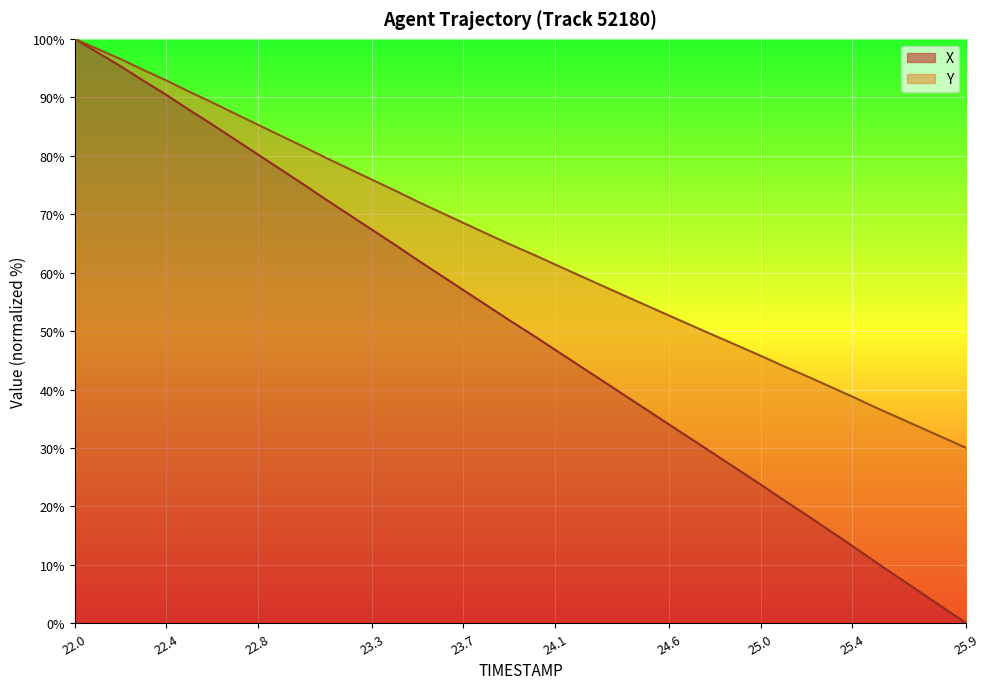

Reading left to right, transcribe all the data shown in this chart.

X: 22.0=100.0	22.1=97.7	22.2=95.3	22.3=92.8	22.4=90.4	22.5=87.9	22.6=85.4	22.7=82.8	22.8=80.2	22.9=77.7	23.0=75.1	23.1=72.5	23.2=69.9	23.3=67.3	23.4=64.8	23.5=62.1	23.6=59.6	23.7=57.0	23.8=54.4	23.9=51.9	24.0=49.4	24.1=46.8	24.2=44.3	24.3=41.7	24.4=39.1	24.5=36.6	24.6=34.0	24.7=31.4	24.8=28.9	24.9=26.3	25.0=23.8	25.1=21.1	25.2=18.6	25.3=15.9	25.4=13.3	25.5=10.6	25.6=7.9	25.7=5.3	25.8=2.6	25.9=0.0
Y: 22.0=100.0	22.1=98.3	22.2=96.5	22.3=94.7	22.4=92.9	22.5=91.0	22.6=89.1	22.7=87.2	22.8=85.3	22.9=83.4	23.0=81.6	23.1=79.6	23.2=77.8	23.3=75.9	23.4=74.1	23.5=72.1	23.6=70.3	23.7=68.5	23.8=66.7	23.9=64.9	24.0=63.2	24.1=61.4	24.2=59.6	24.3=57.9	24.4=56.1	24.5=54.4	24.6=52.7	24.7=50.9	24.8=49.2	24.9=47.5	25.0=45.8	25.1=44.0	25.2=42.3	25.3=40.6	25.4=38.8	25.5=37.0	25.6=35.2	25.7=33.5	25.8=31.8	25.9=30.0